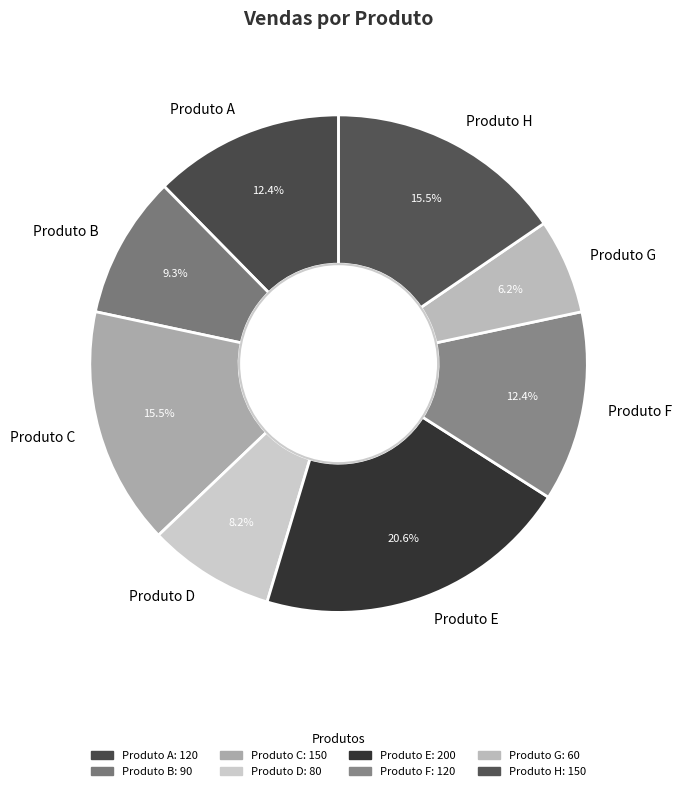

What percentage is NOT represented by Produto C?

84.5%